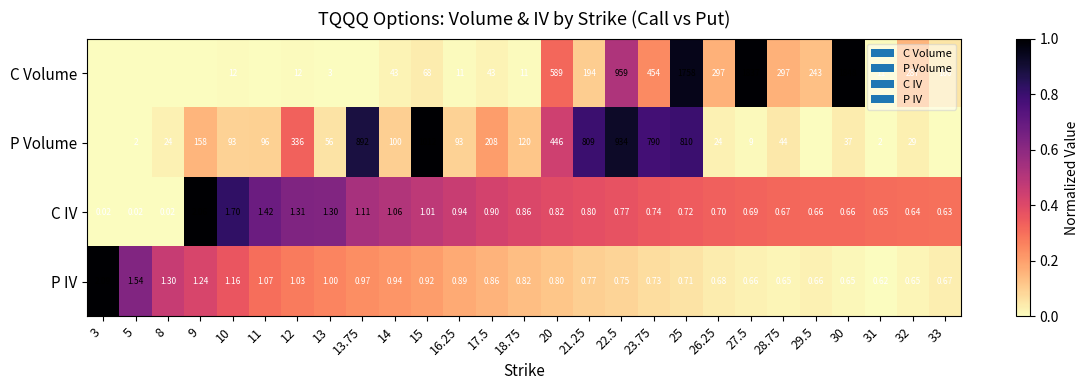

Is the value of C IV at 32 greater than the value of P Volume at 17.5?

No